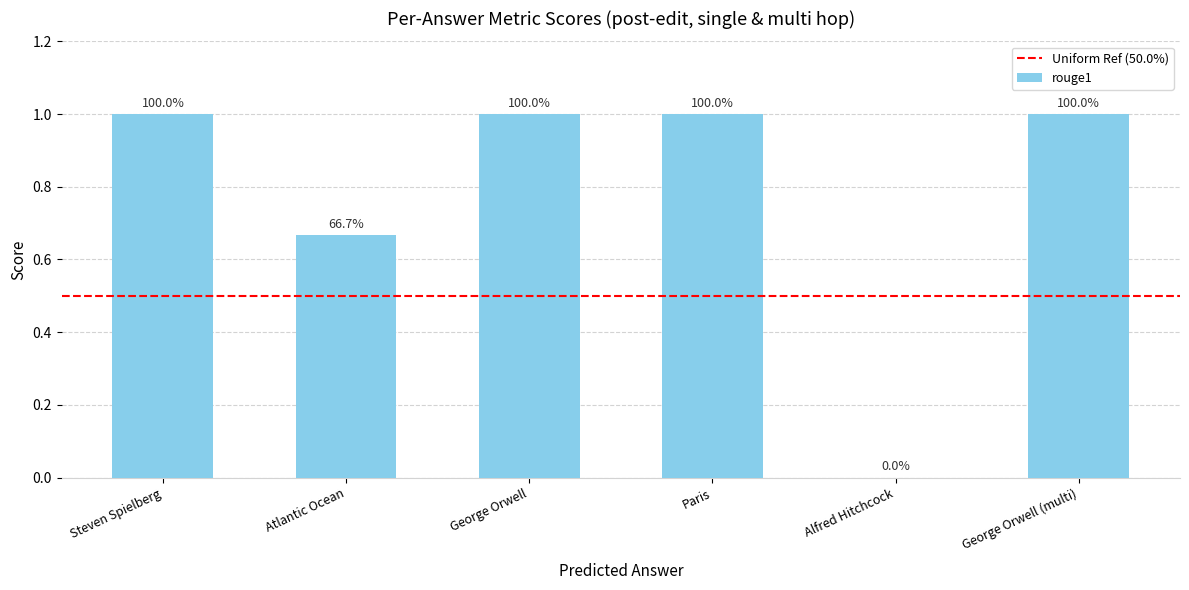

What is the label of the 6th bar from the left?

George Orwell (multi)